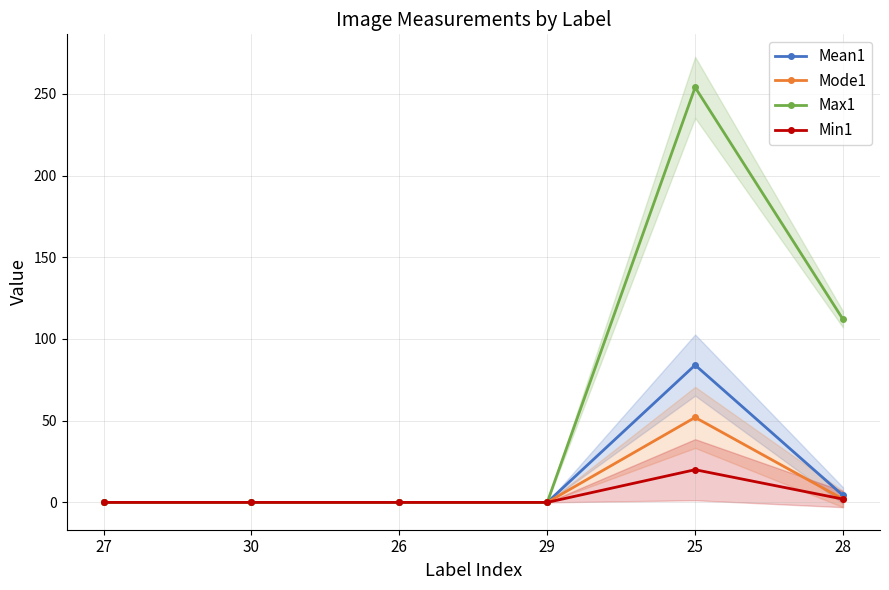

What is the maximum value shown in the chart?

254.0